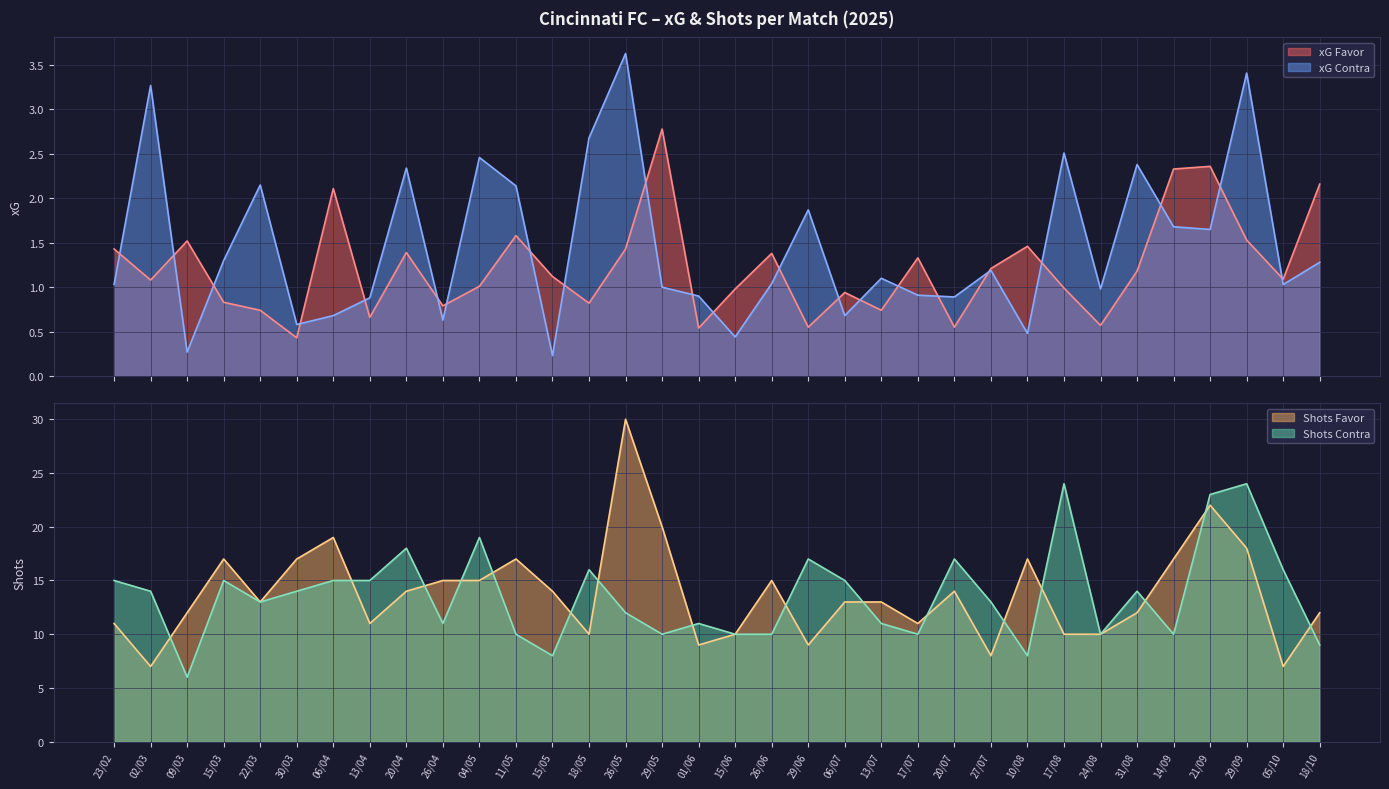

What is the value of the xG Favor point at the 3rd from the left?

1.5